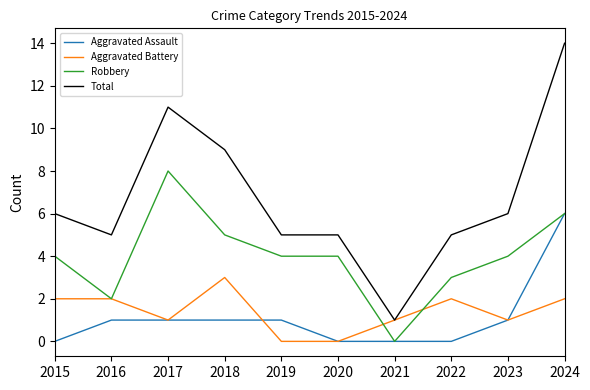

What are all the series names shown in the legend?

Aggravated Assault, Aggravated Battery, Robbery, Total